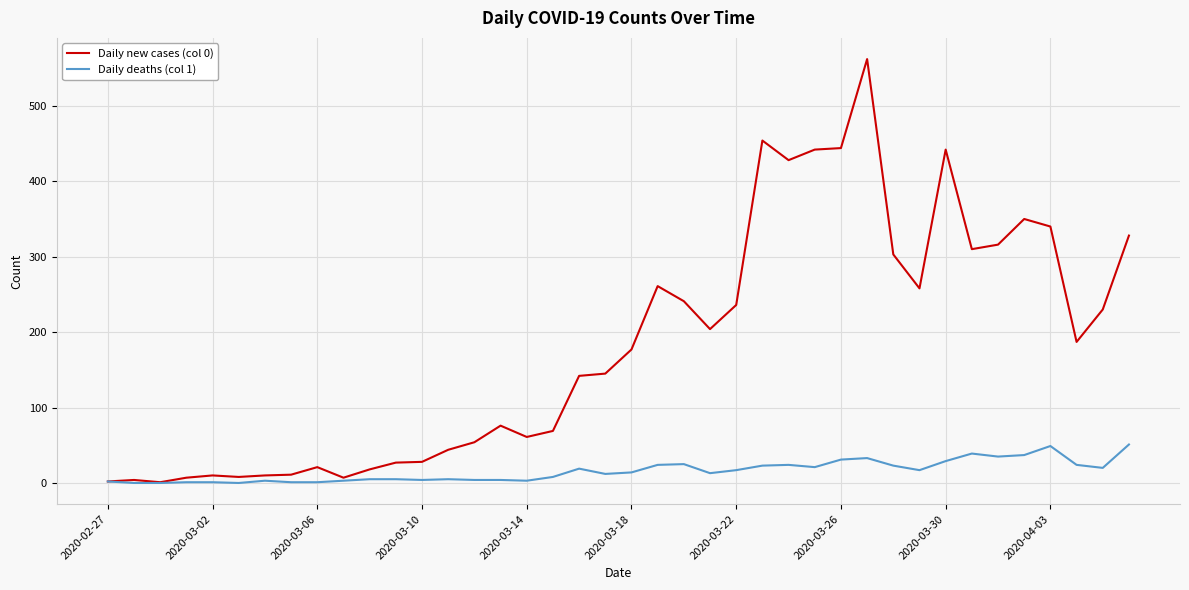

Which series has the largest total across all categories?

Daily new cases (col 0)